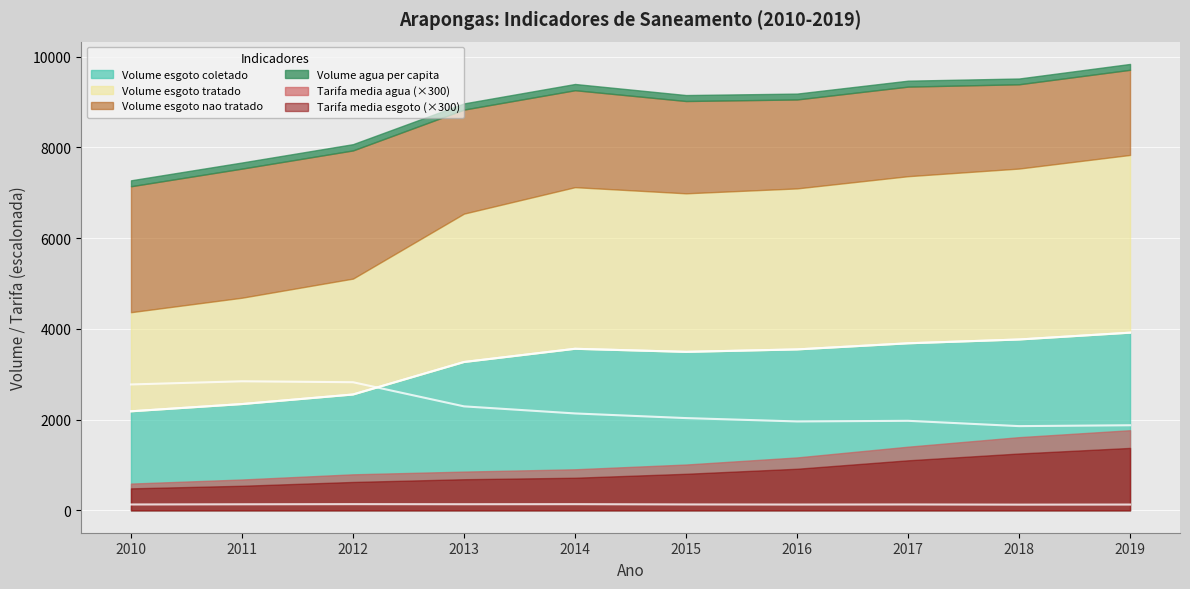

Is it true that Volume esgoto coletado equals 5250.0 at 2015?

False